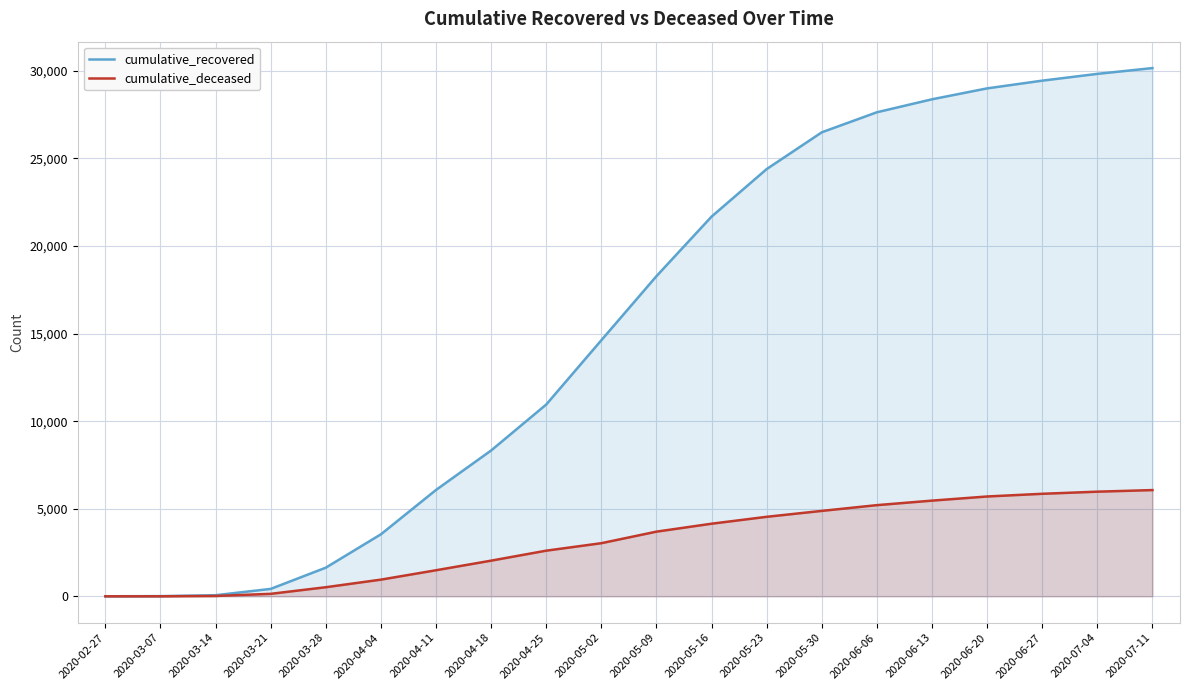

At which label does cumulative_deceased reach its minimum?

2020-02-27